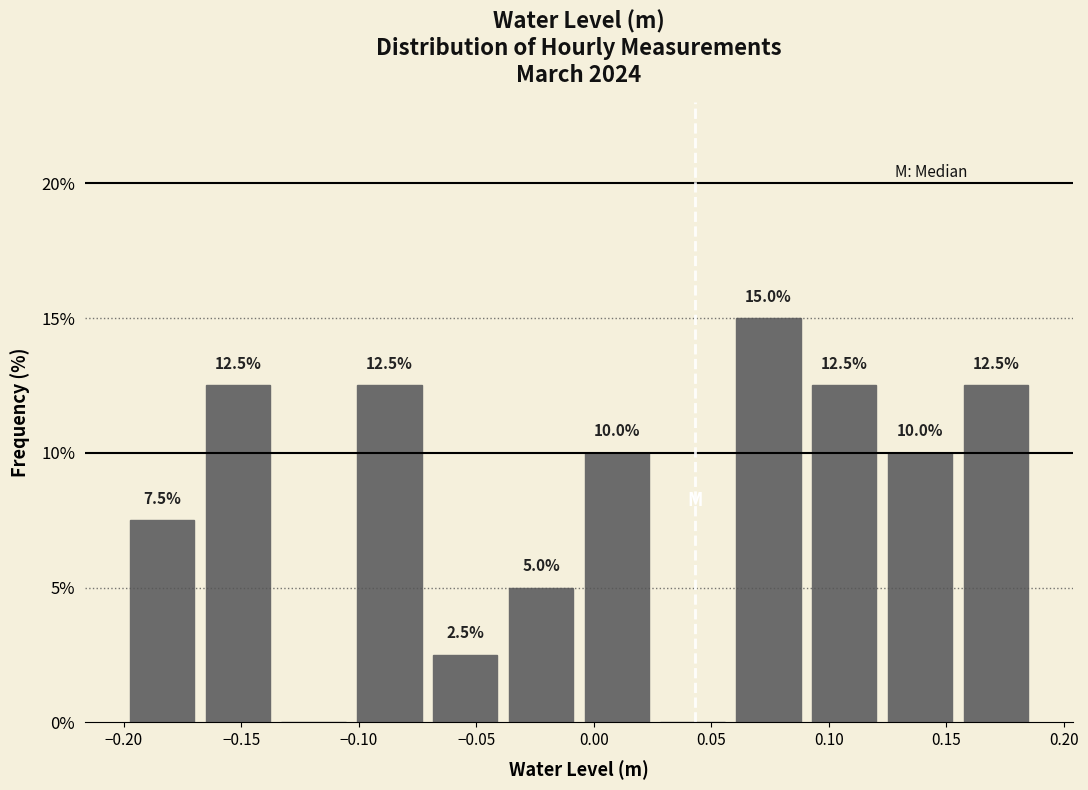

Over which range of the x-axis is the bar tallest?

0.060 to 0.090